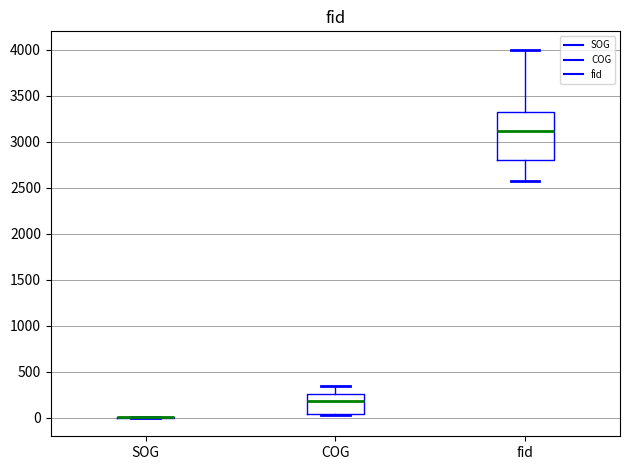

Where is the lower edge of the box for fid on the y-axis? The values are not printed on the chart, so give them approximately, as read against the axis.

2800